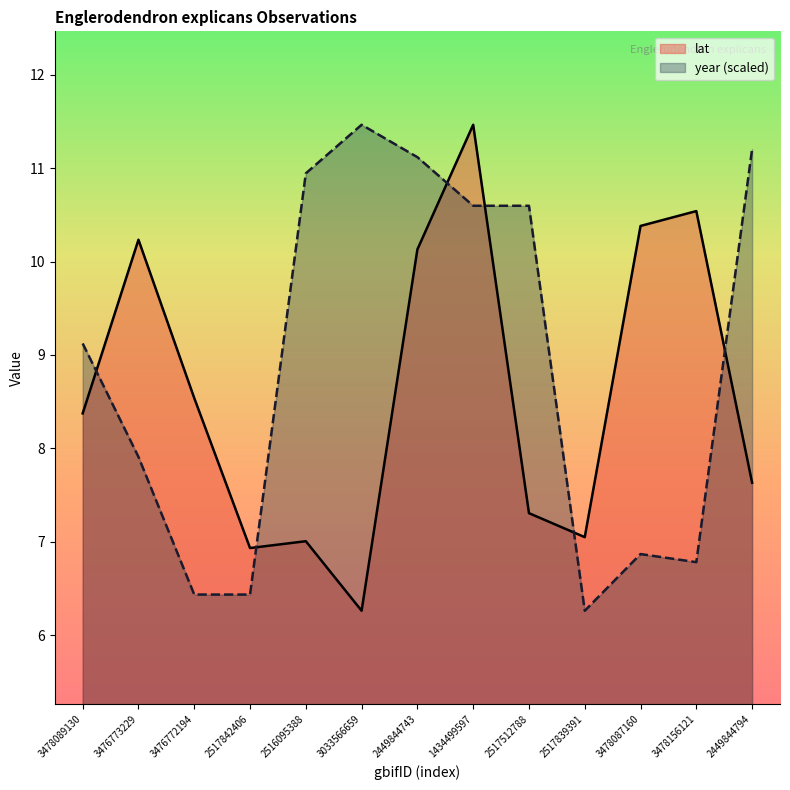

At which category does the chart reach its minimum across all series?

3033566659